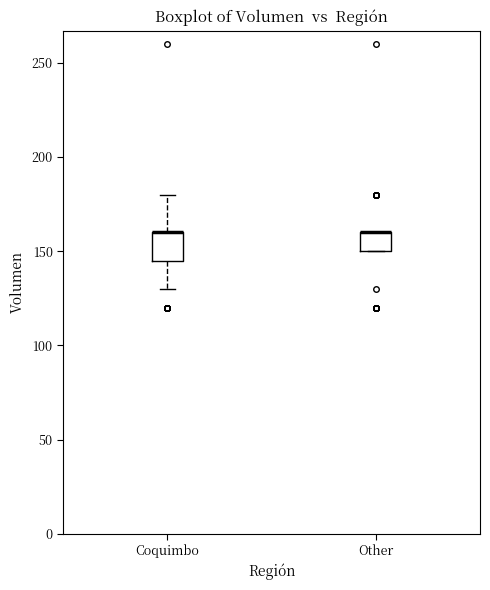

Reading left to right, transcribe this box plot: for each box, give where its median line is, the range the box spans, and where its two whiskers end, as read against the y-axis. The values are not printed on the chart, so give them approximately, as read against the axis.

Coquimbo: median 160 (drawn on the box's upper edge), box 145 to 160, whiskers 130 to 180
Other: median 160 (drawn on the box's upper edge), box 150 to 160, whiskers 150 to 160